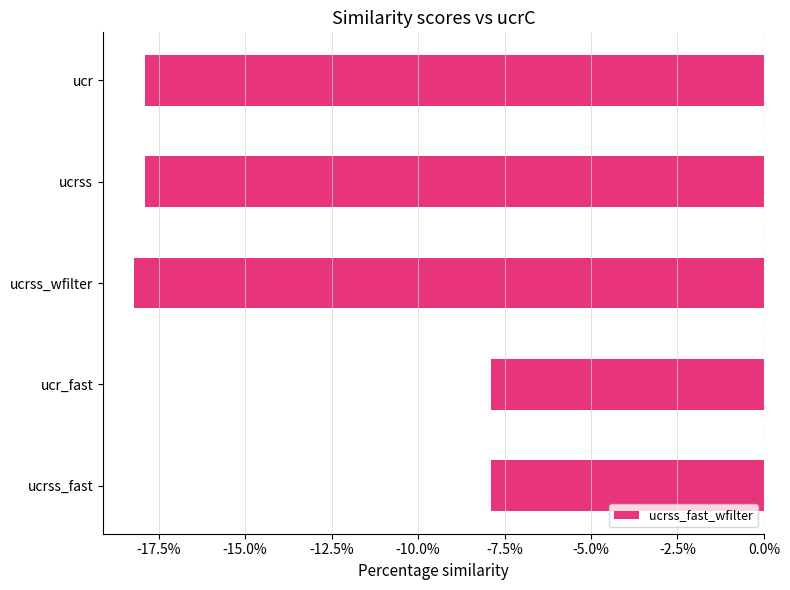

Are the bars horizontal?

Yes